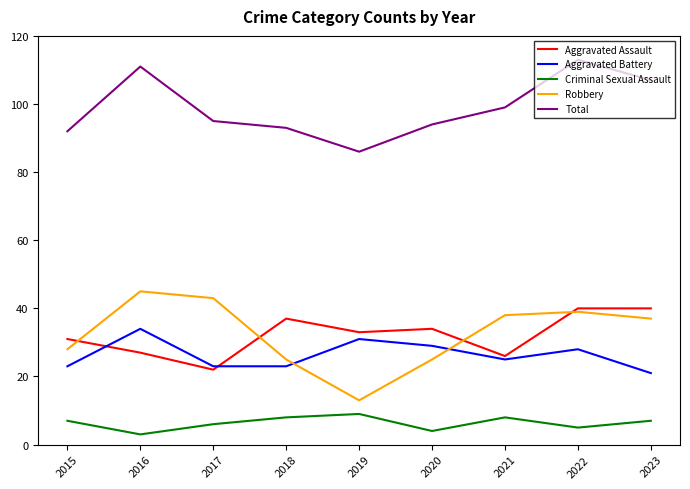

What is the difference between the Criminal Sexual Assault values at 2022 and 2017?

1